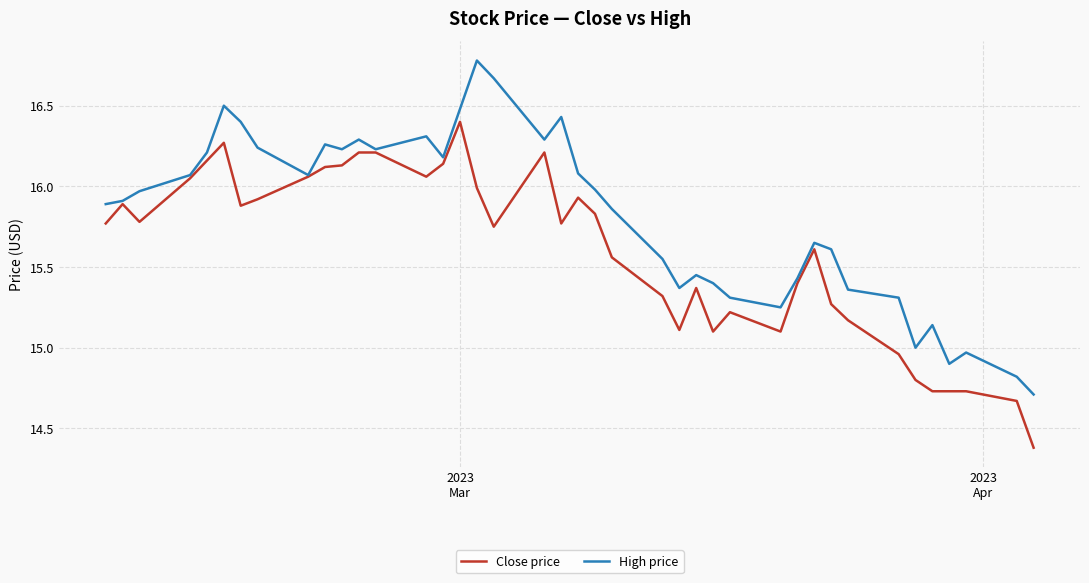

What is the minimum value for Close price?

14.4